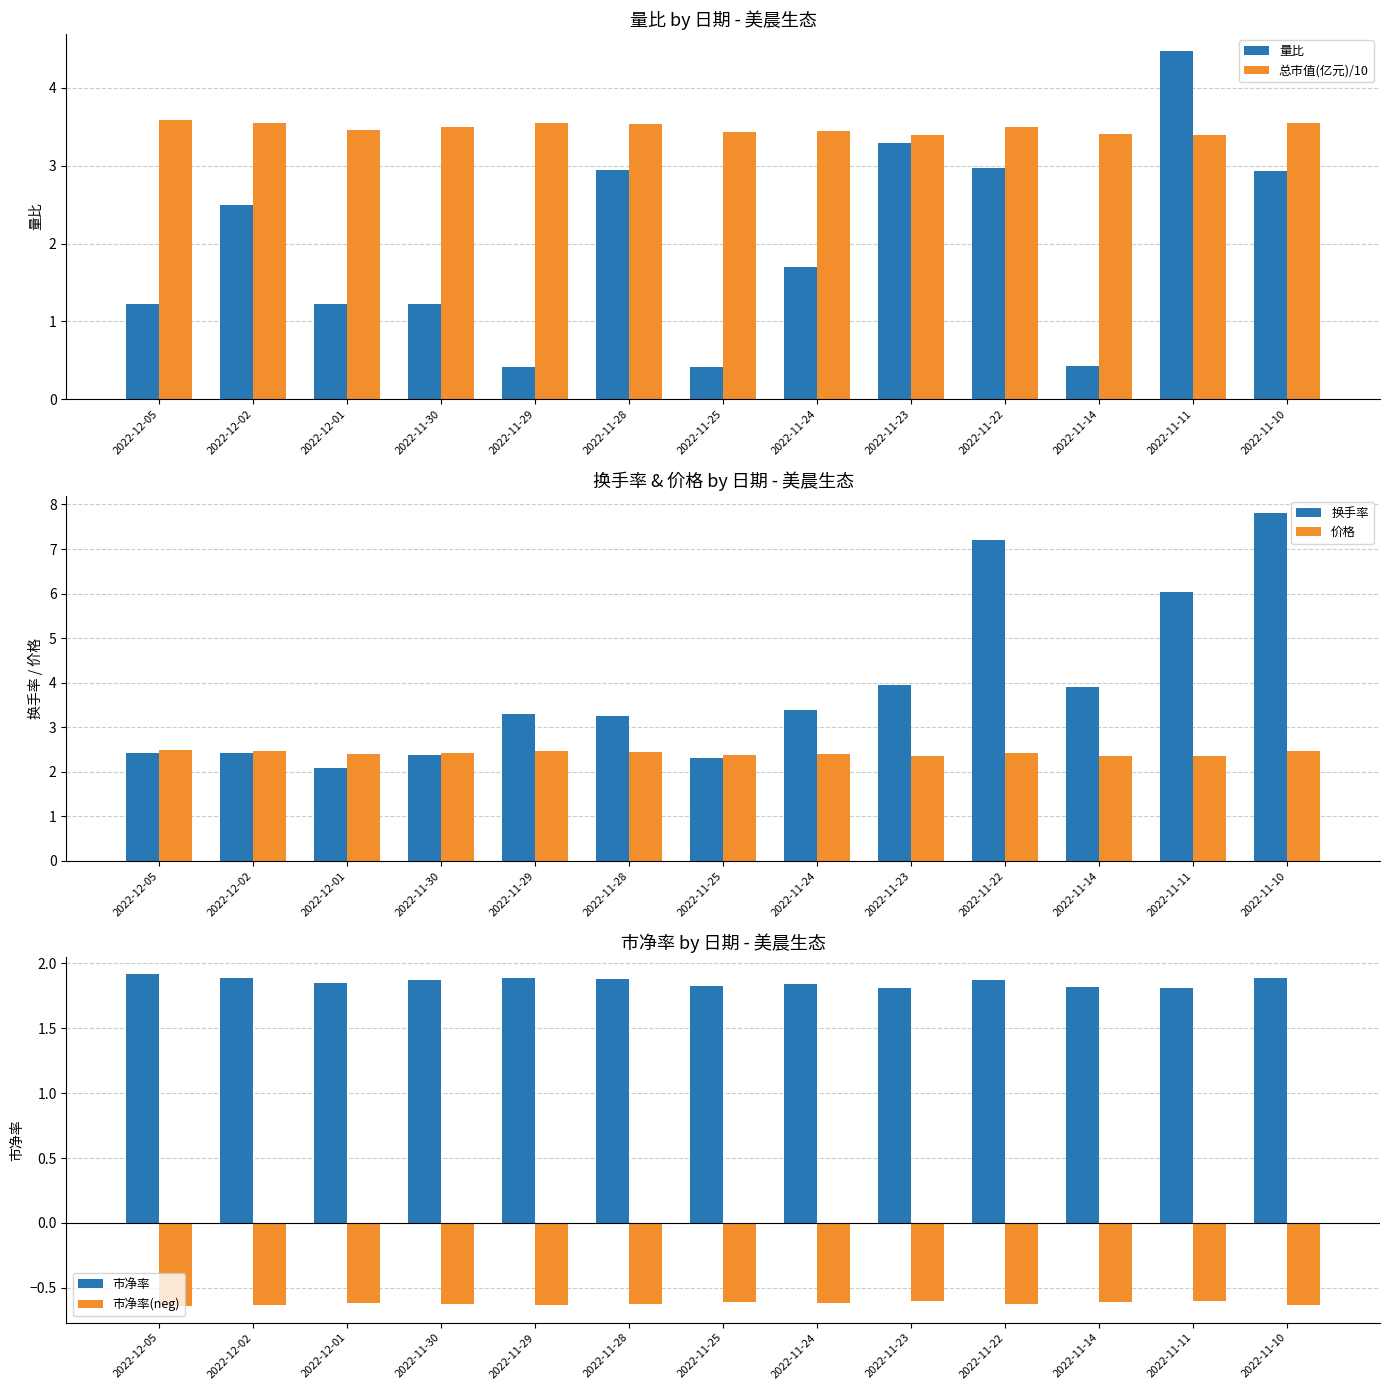

What is the spread (max minus min) of values at 2022-11-29?

4.2